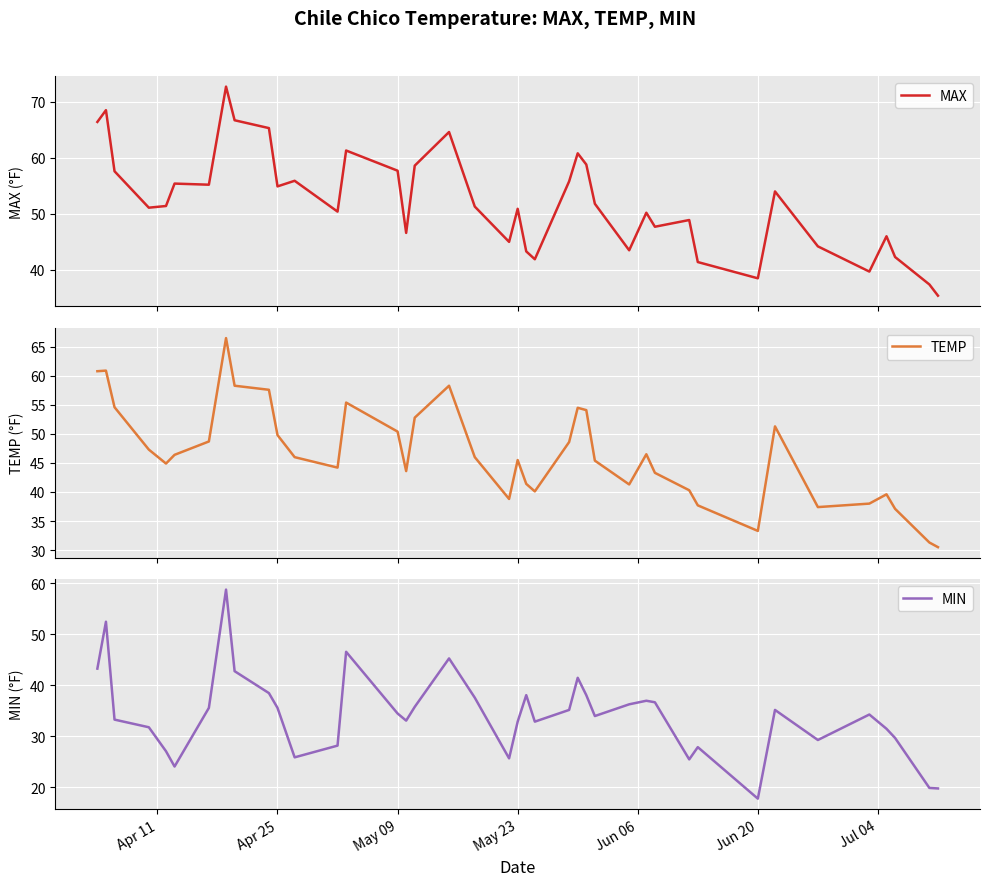

Where does the TEMP series first go above 46?

Apr 11